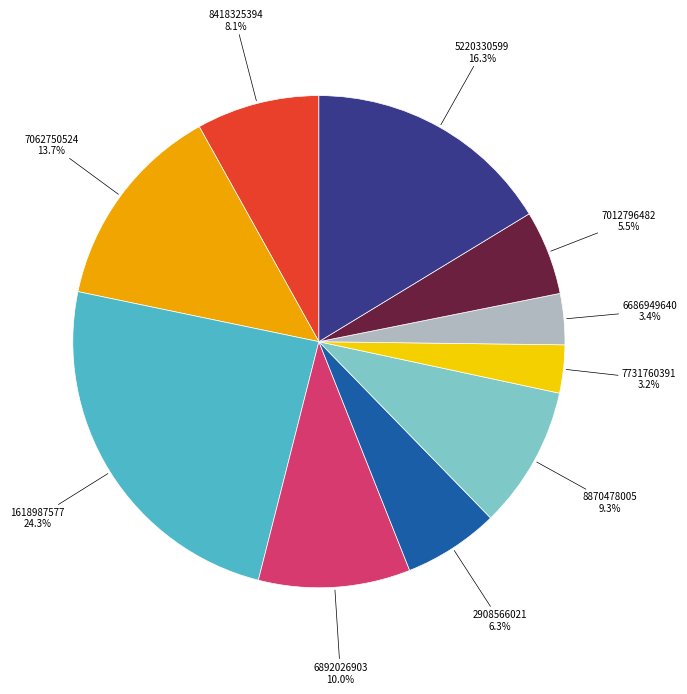

Is there a majority slice in this chart?

No